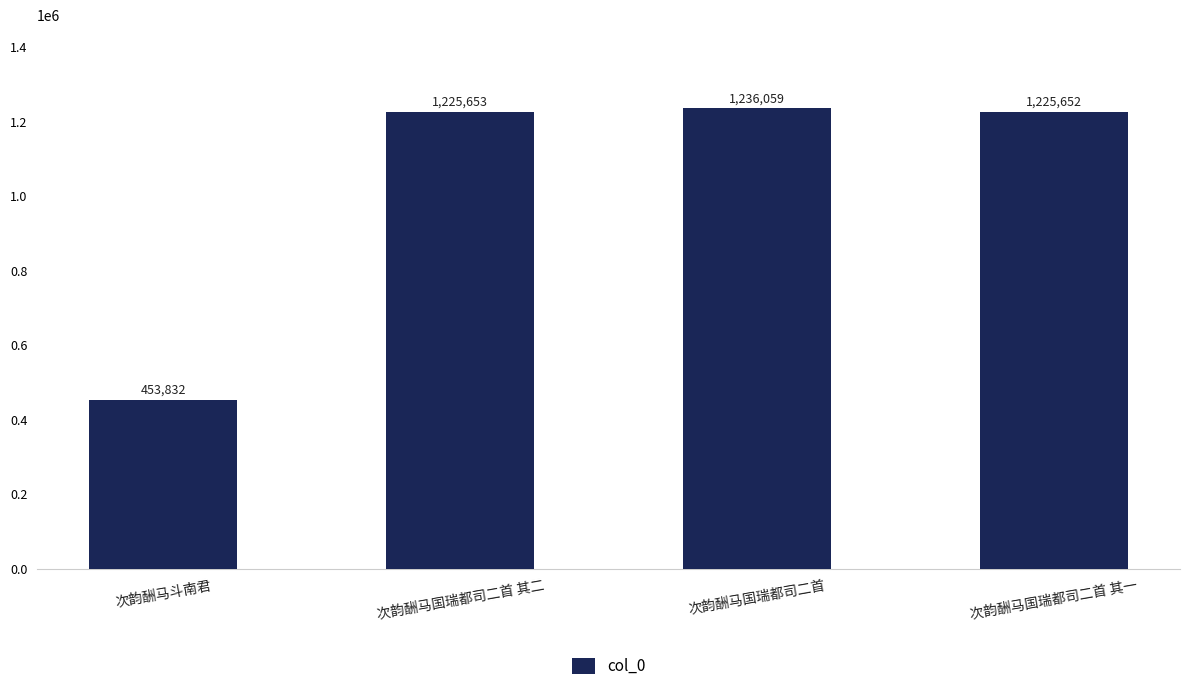

What is the label of the 1st bar from the right?

次韵酬马国瑞都司二首 其一